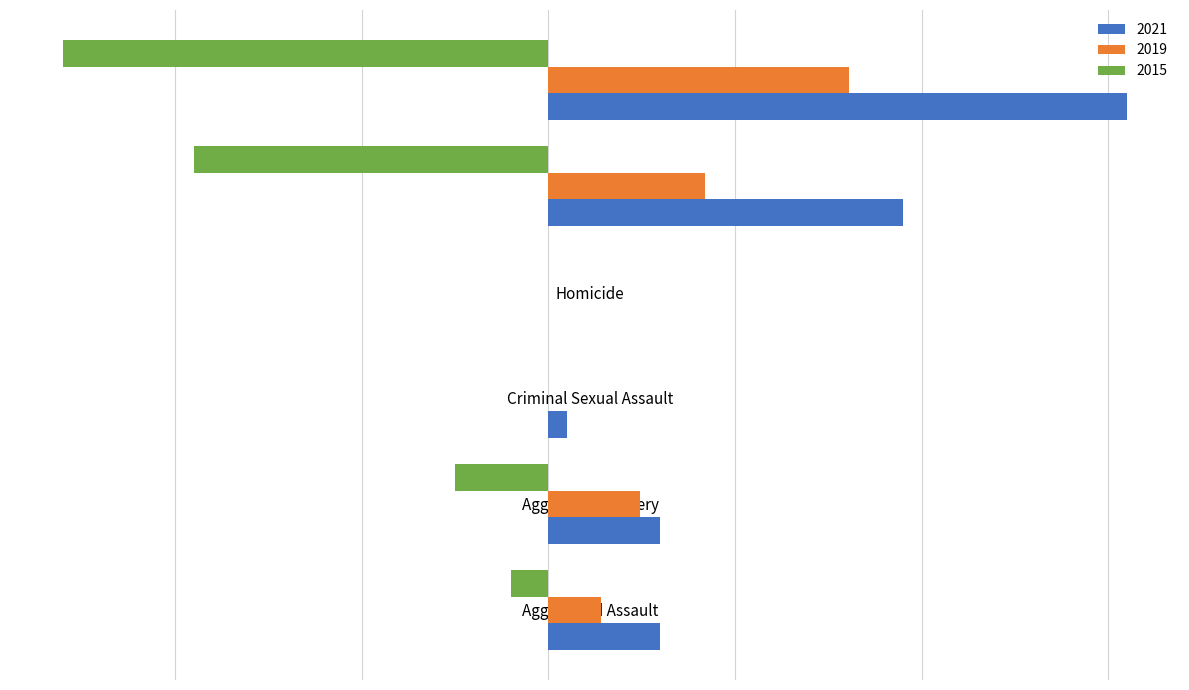

What are all the series names shown in the legend?

2021, 2019, 2015